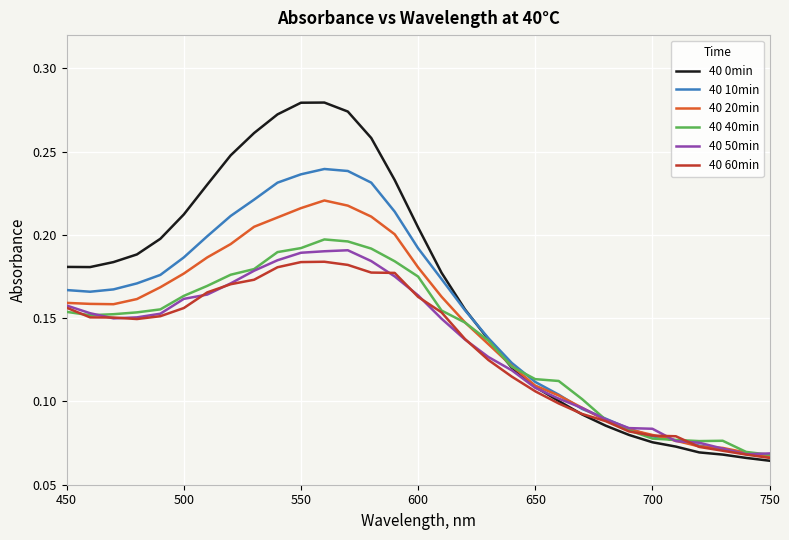

Which series has the largest total across all categories?

40 0min